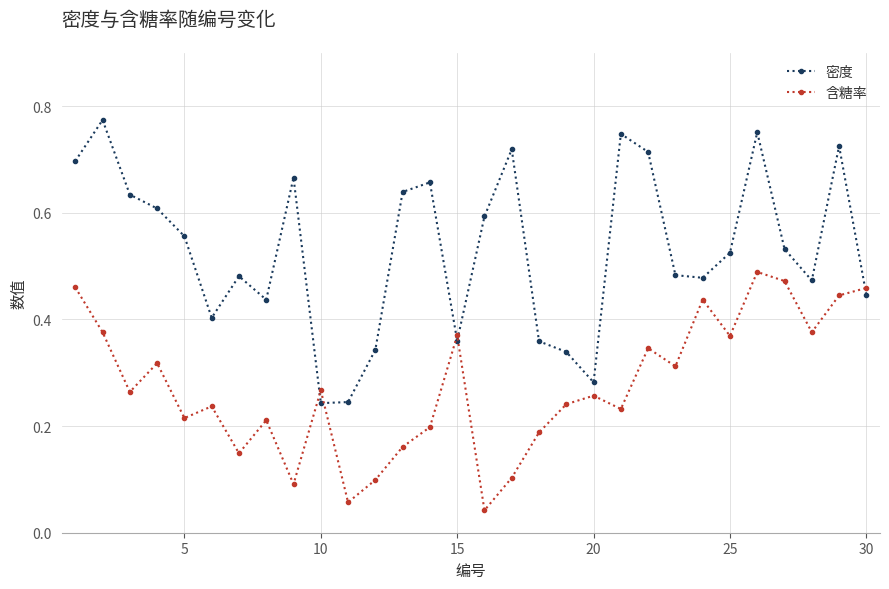

What is the sum of all 含糖率 values?

8.2